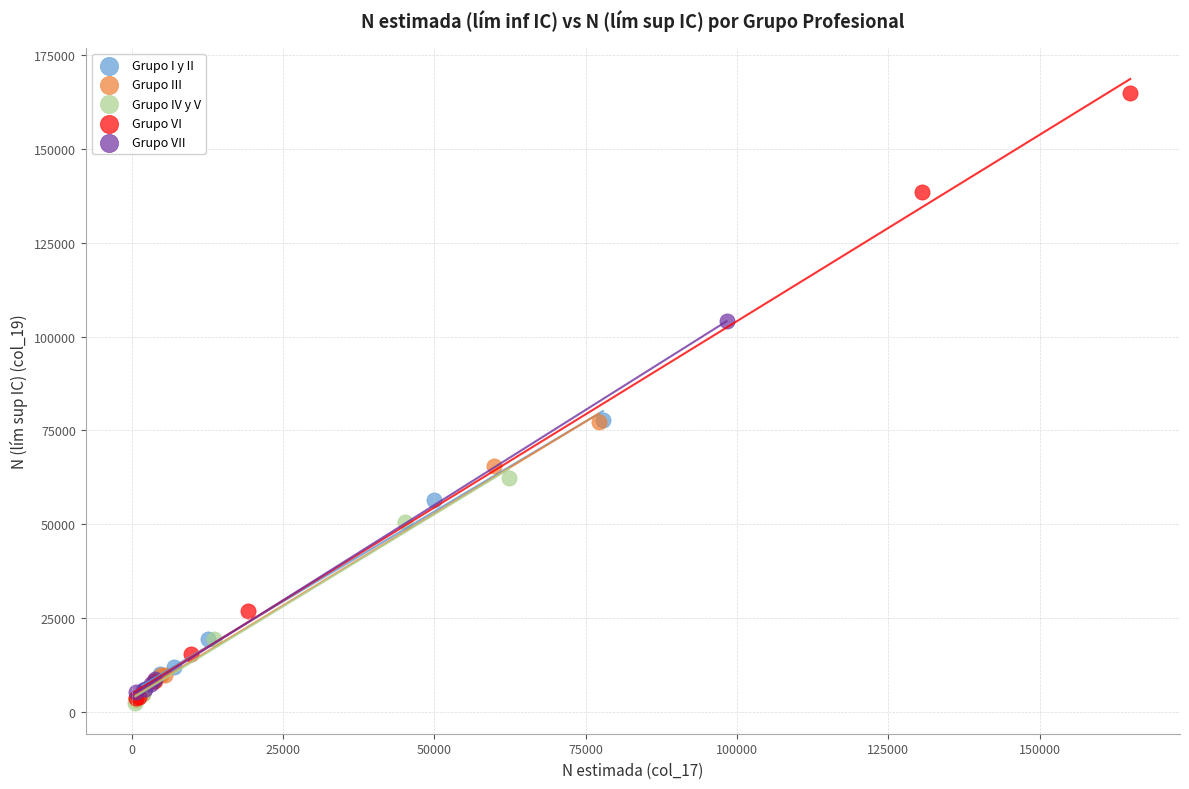

Which series has the widest spread of Y values?

Grupo VI